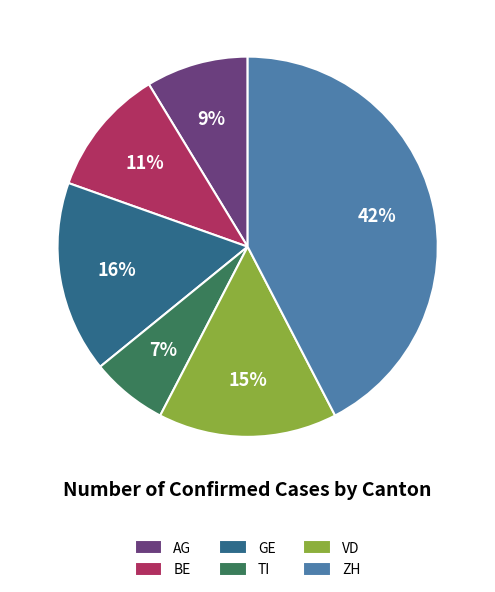

Is it true that VD is 15% of the pie?

True